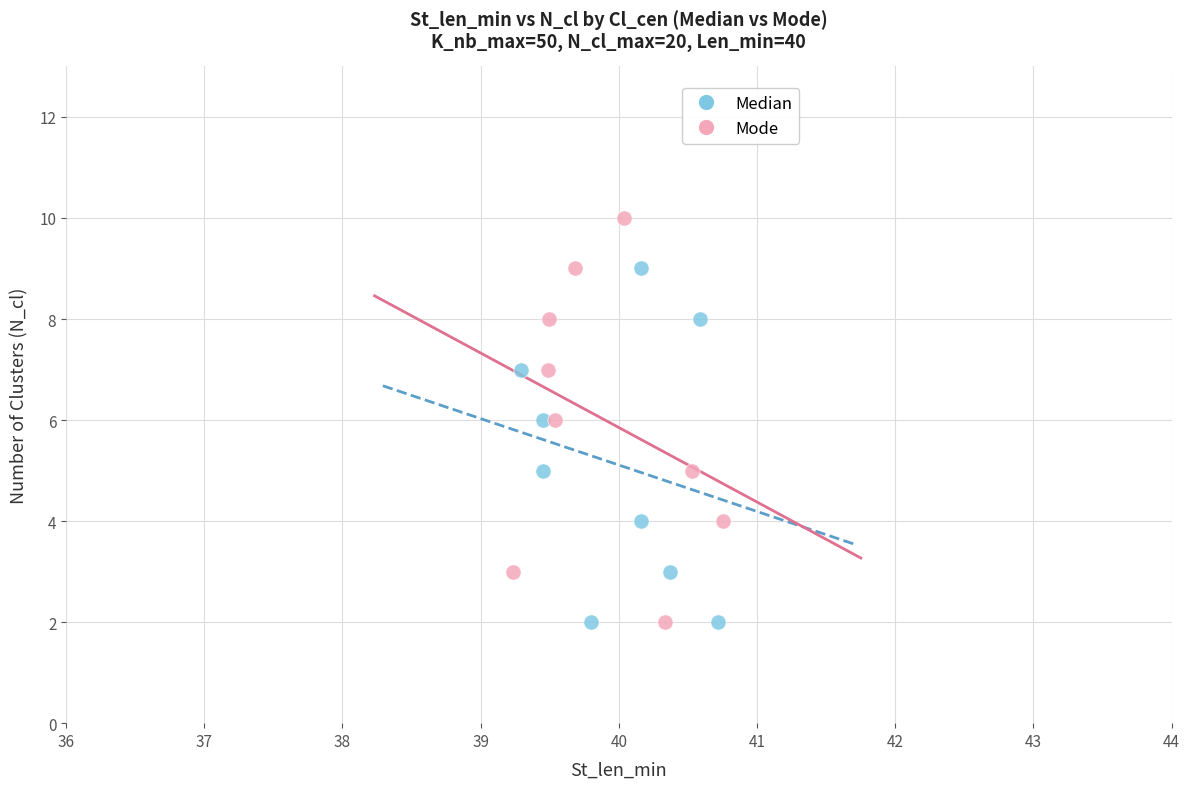

What are all the series names shown in the legend?

Median, Mode